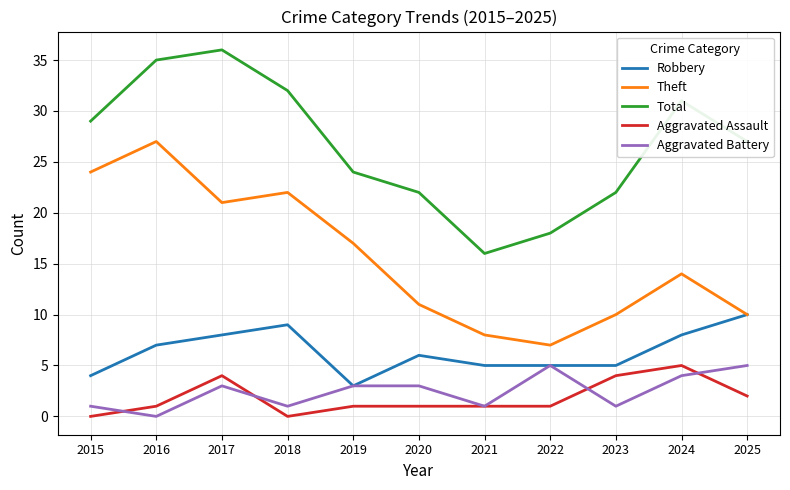

What is the greatest value displayed?

36